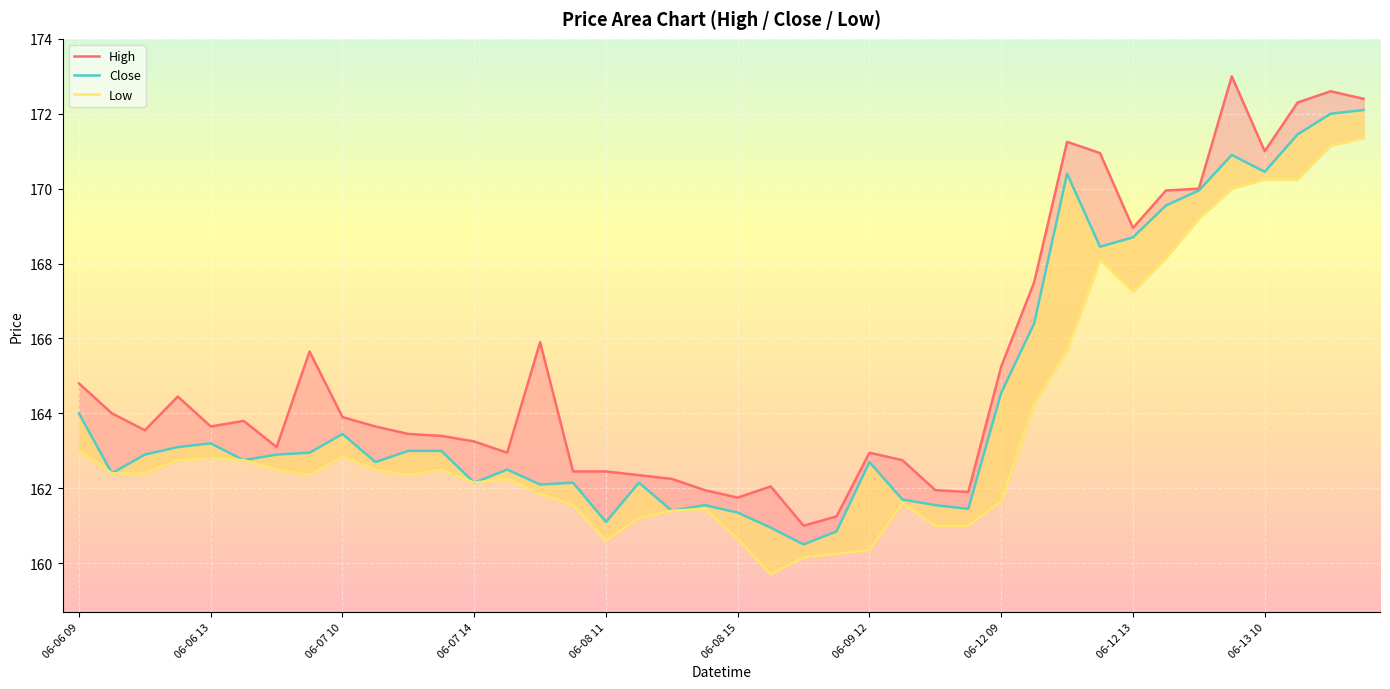

True or false: Low and Close cross at least once.

False